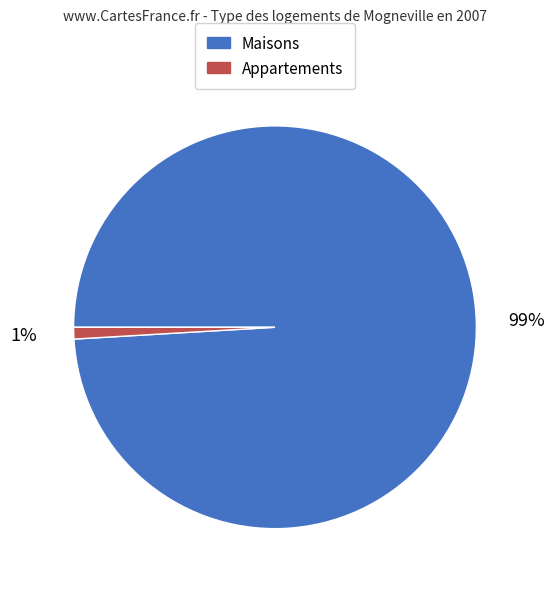

Which slice is the largest?

Maisons